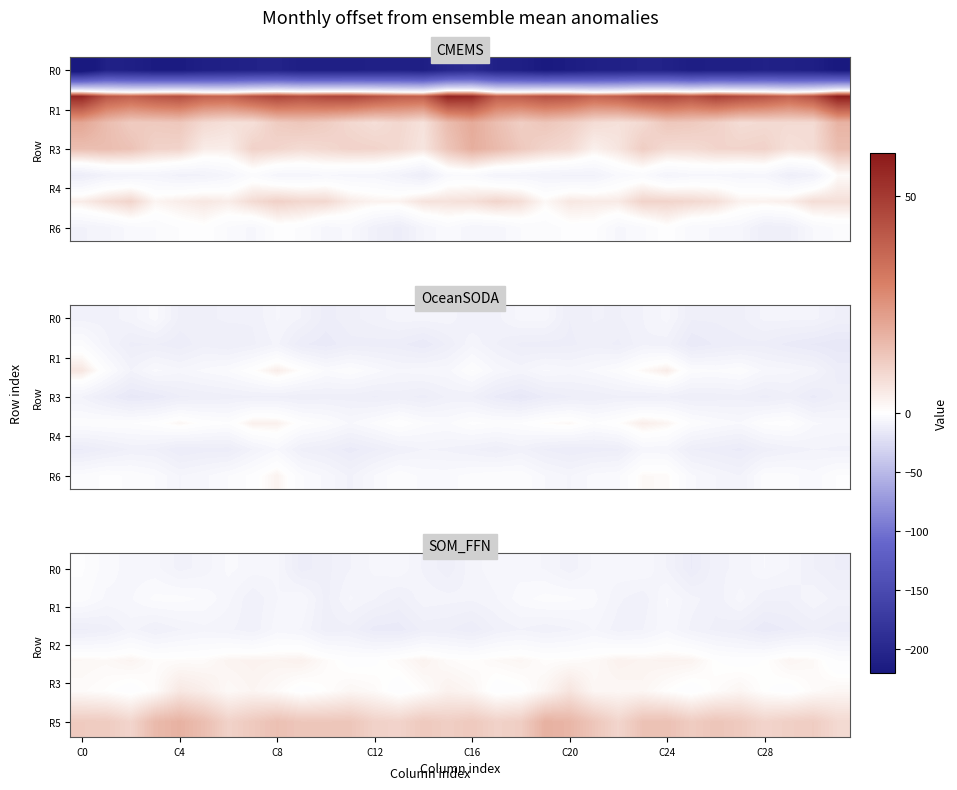

How many series are shown in this chart?

7